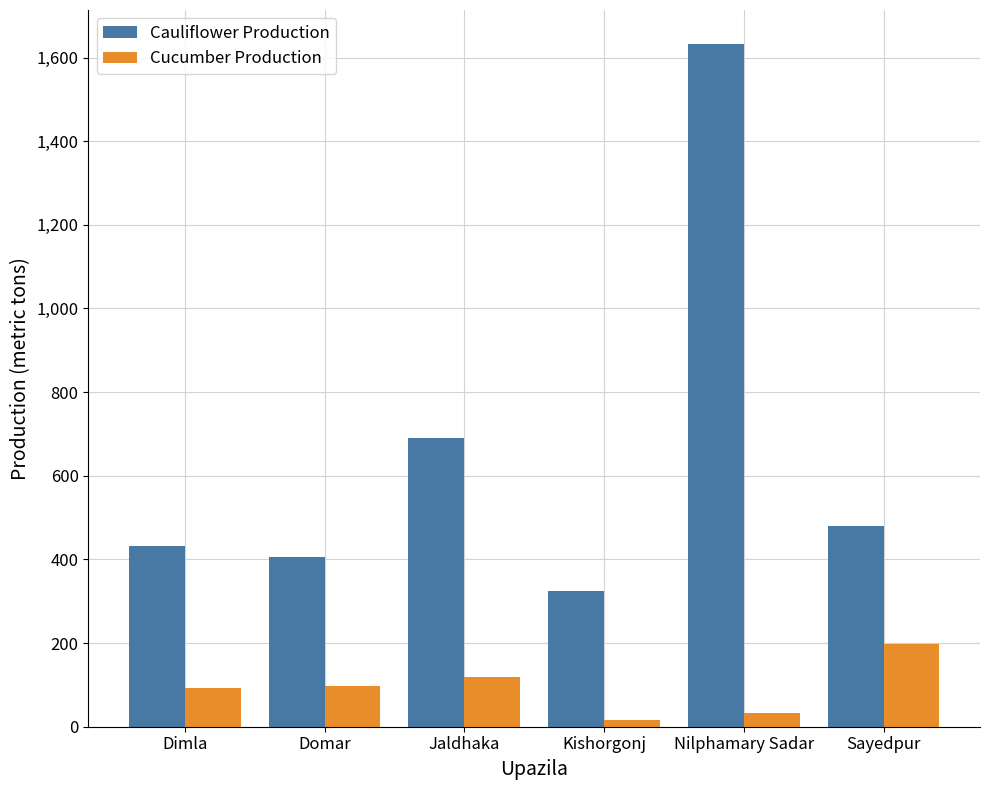

What is the average value of the Cucumber Production series?

93